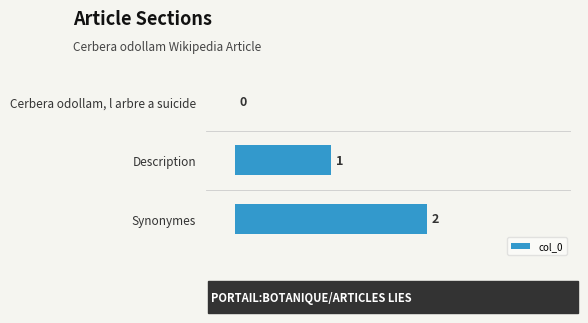

How many values are above zero?

2